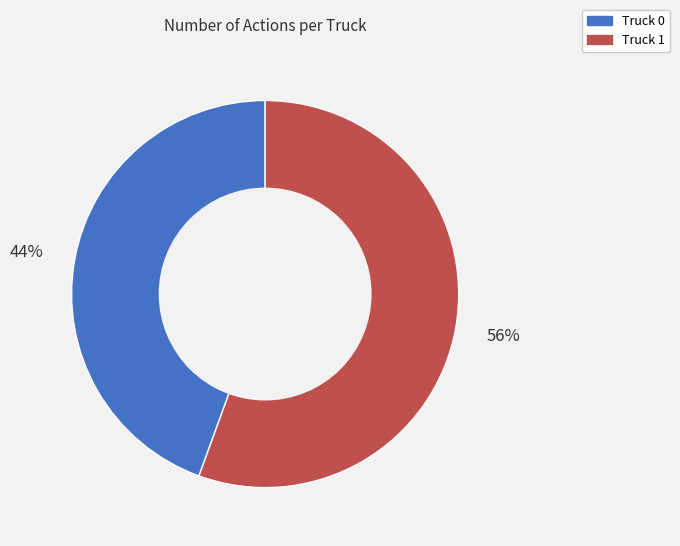

To the nearest percent, what portion does Truck 1 represent?

56%